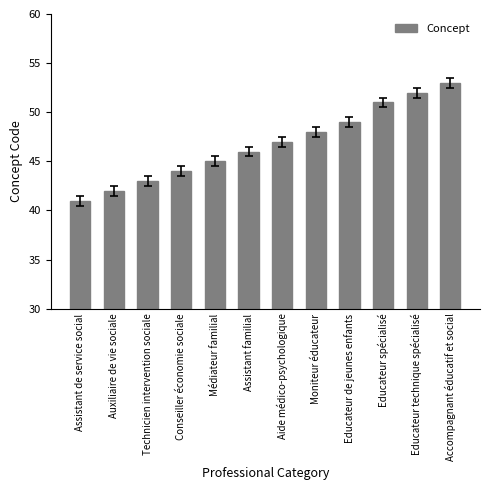

Count the number of data series in this chart.

1